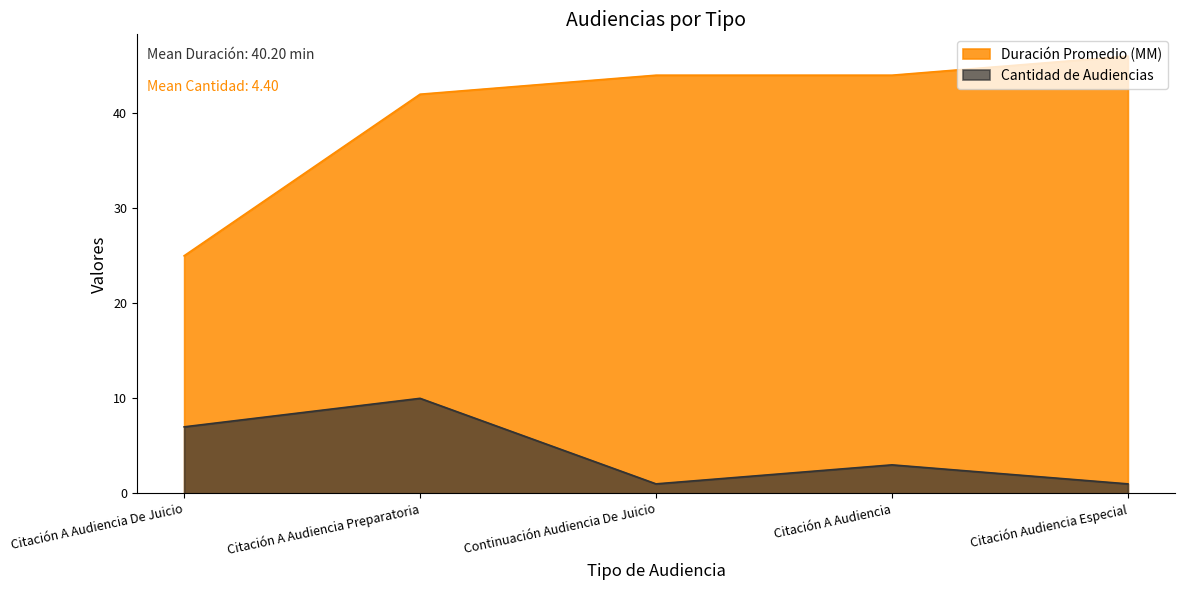

Does the chart display data point markers on the line(s)?

No